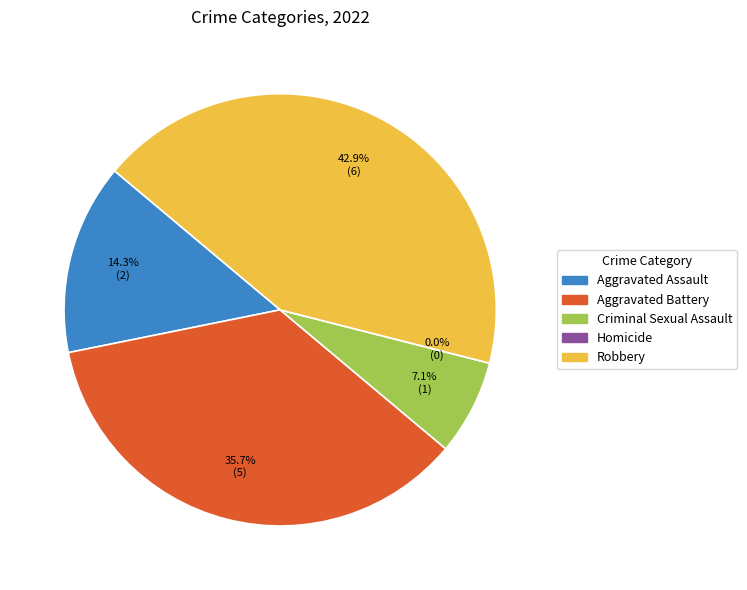

To the nearest percent, what is the difference between the largest and smallest slice percentages?

43%